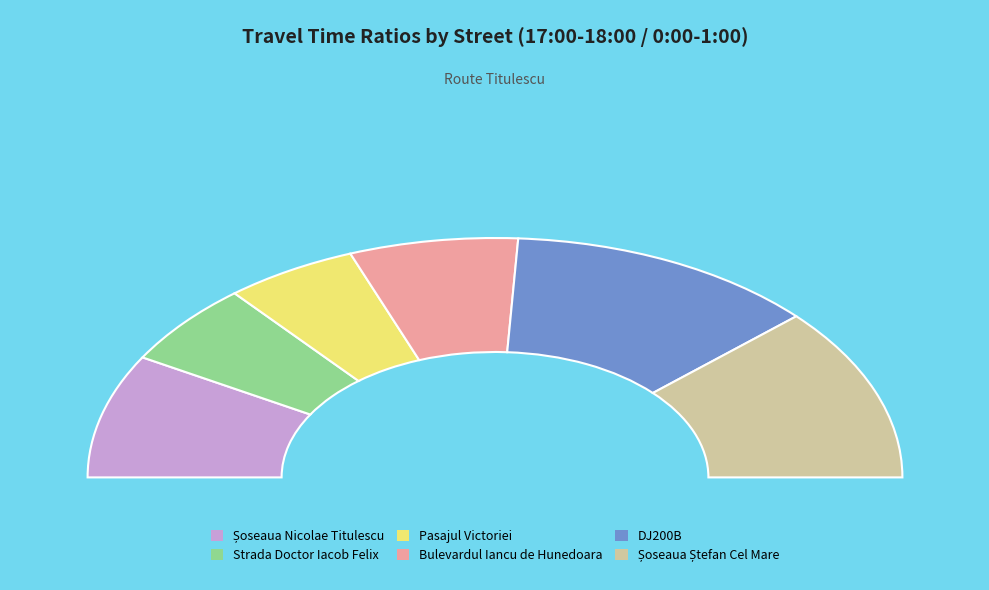

How many slices are in this pie chart?

6